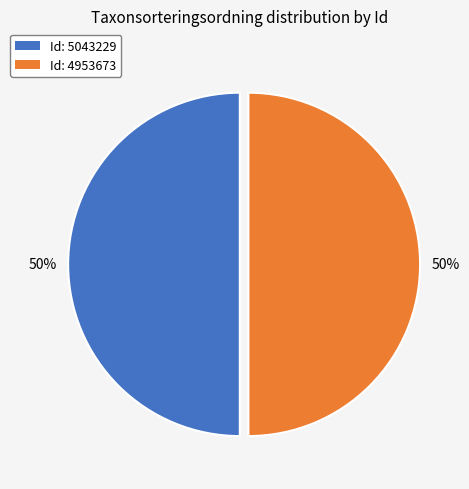

To the nearest percent, what portion does Id: 5043229 represent?

50%